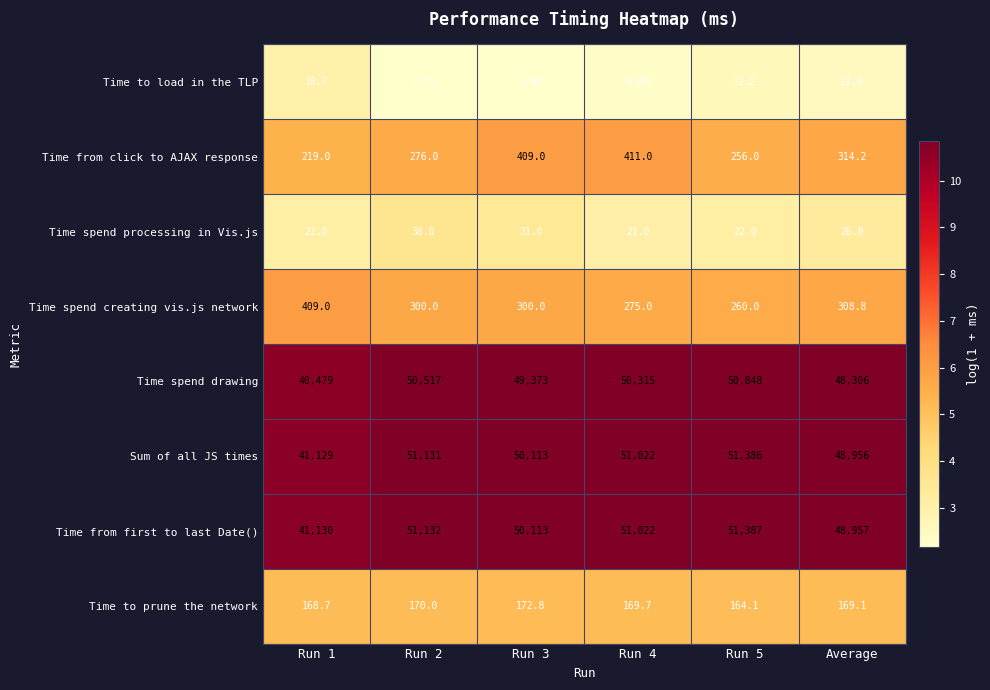

Rank the series by their maximum value, from lowest to highest.

Time to load in the TLP, Time spend processing in Vis.js, Time to prune the network, Time spend creating vis.js network, Time from click to AJAX response, Time spend drawing, Sum of all JS times, Time from first to last Date()